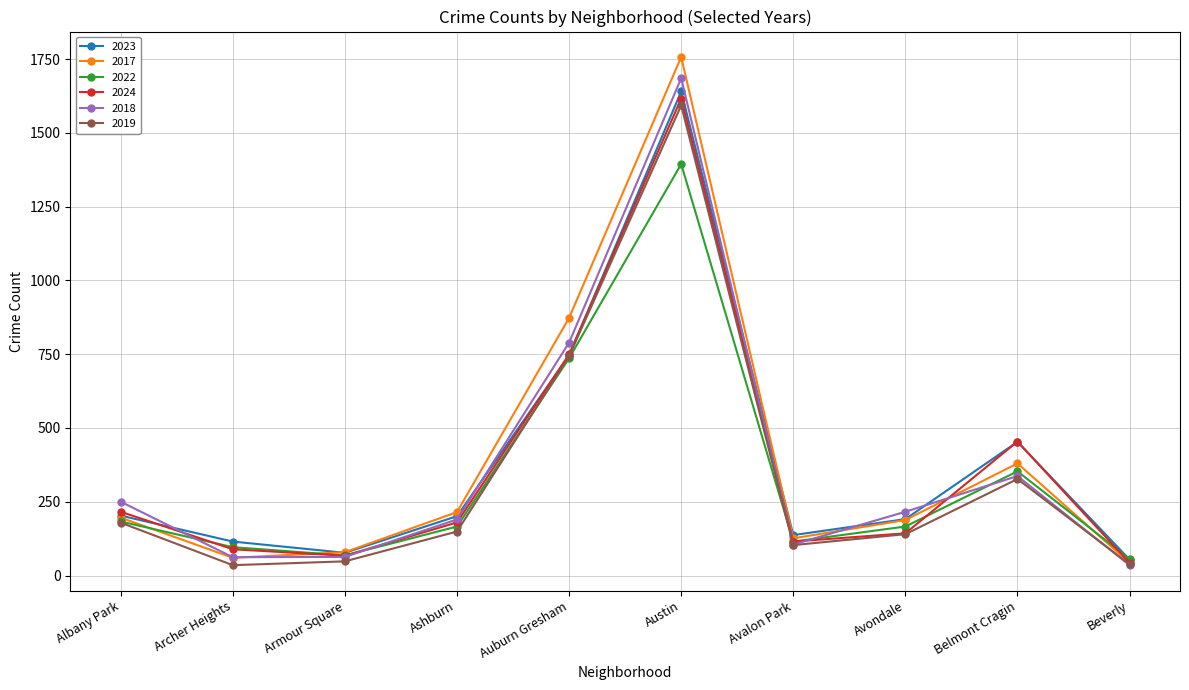

What is the value of the 2019 point at the 7th from the left?

103